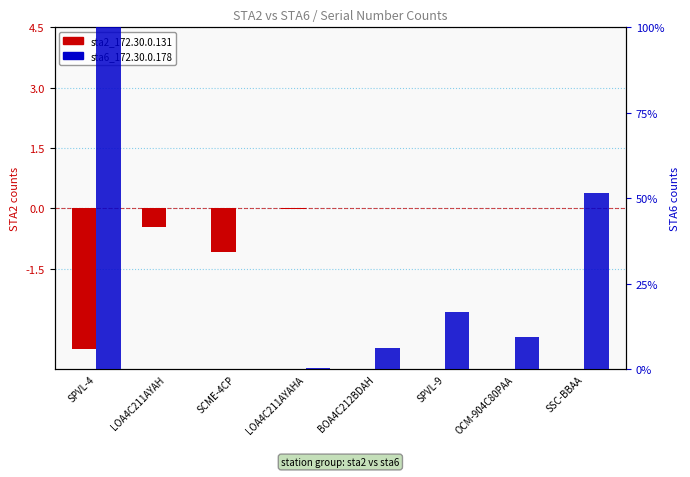

What is the approximate value of sta6_172.30.0.178 at OCM-904C80PAA?

9.6